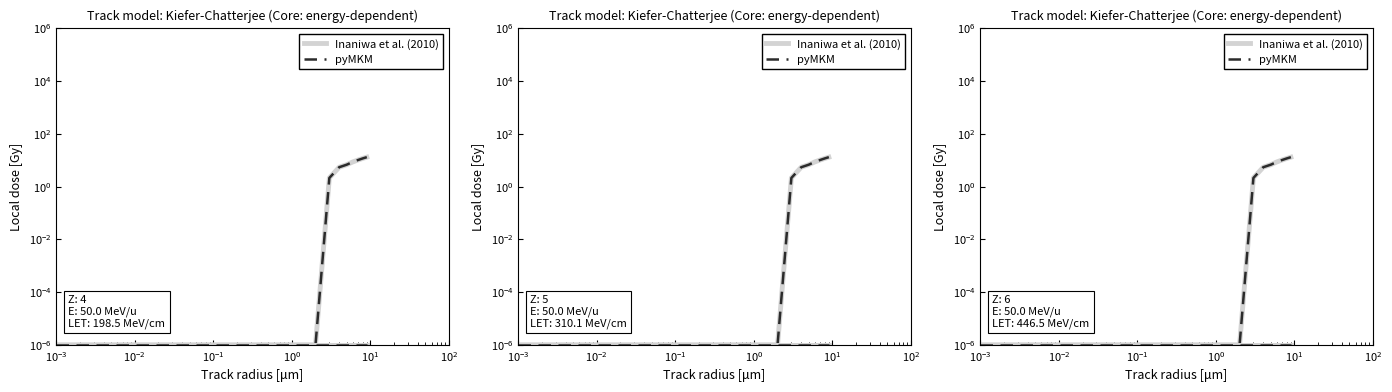

True or false: Inaniwa et al. (2010) has more than 1 interior local peaks.

False